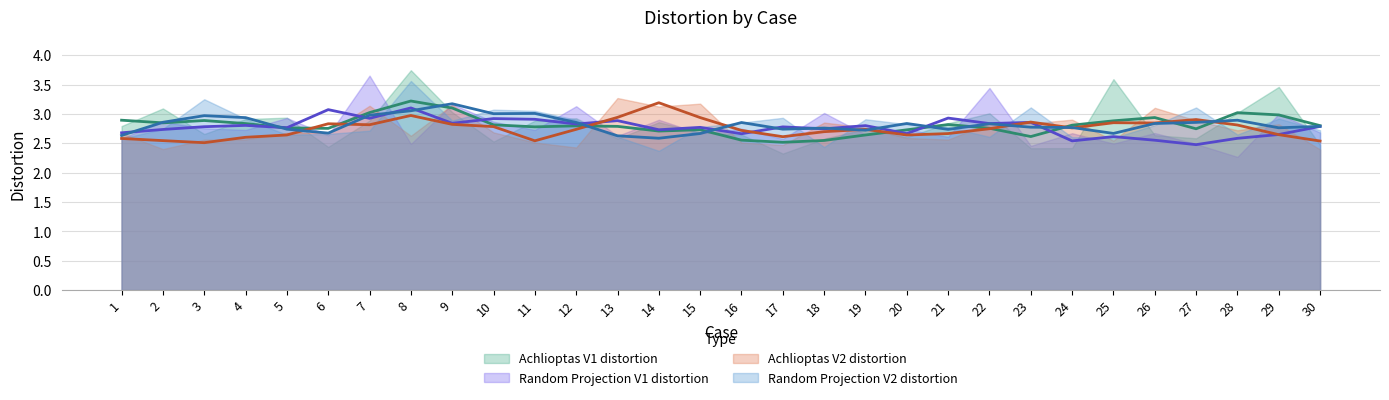

What value does the Achlioptas V1 distortion series have at 22?

3.0